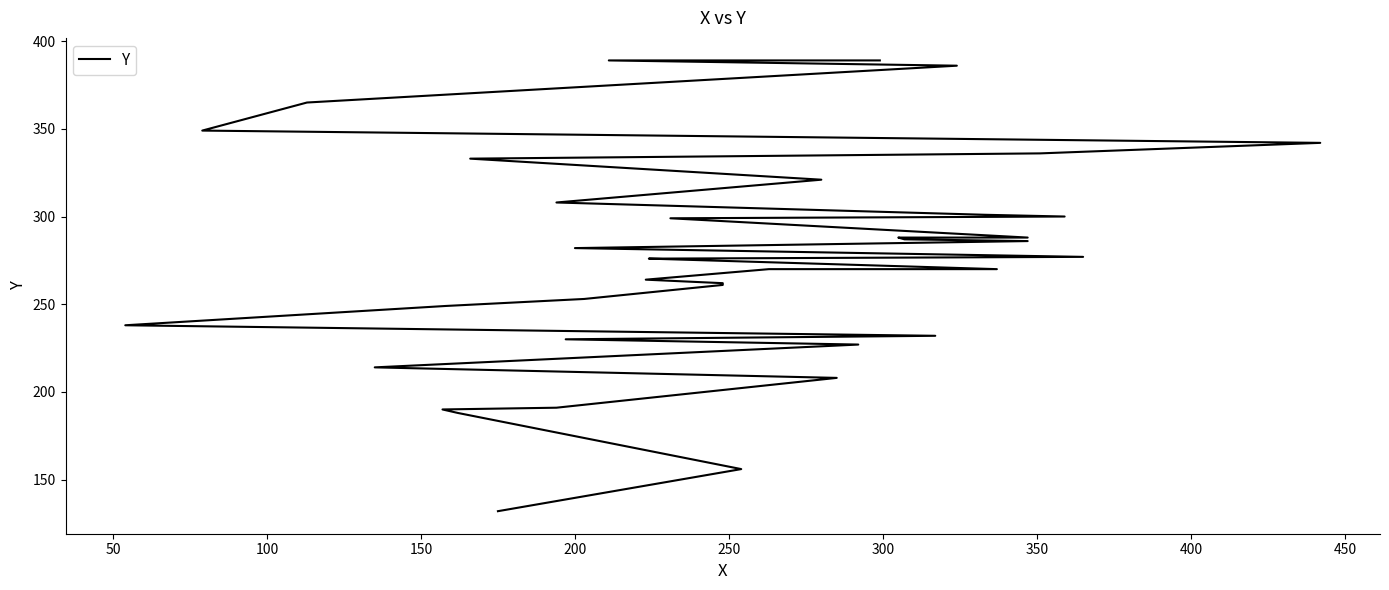

What is the difference between the second highest and minimum values?

257